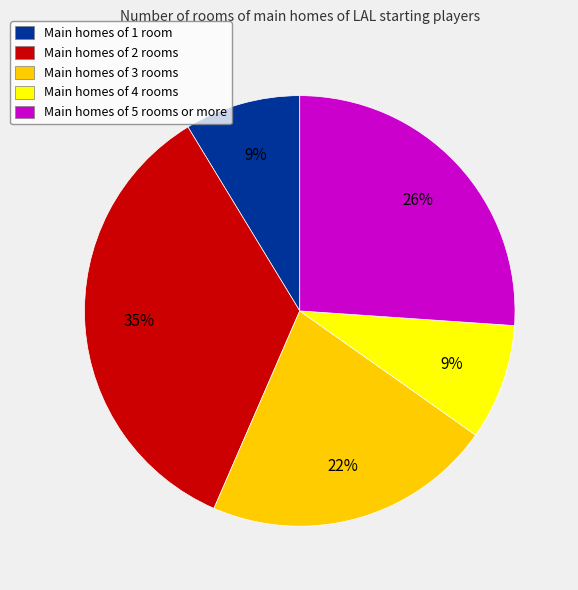

Is there any slice that represents more than half of the pie?

No